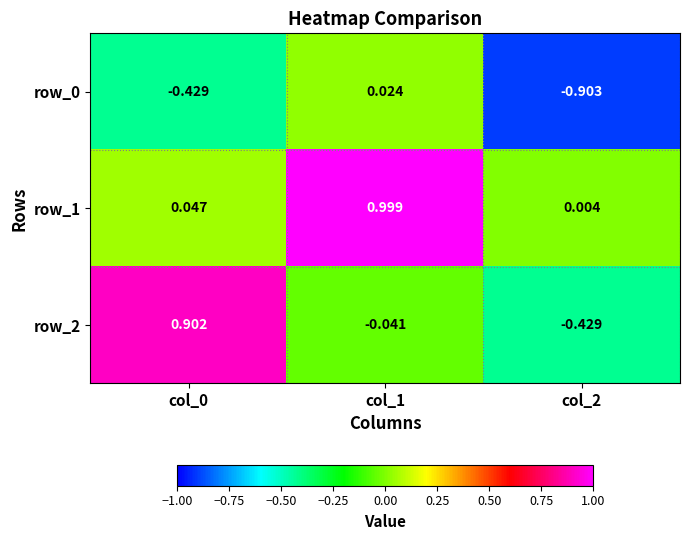

What is the difference between the maximum and minimum values in the row_2 series?

1.3